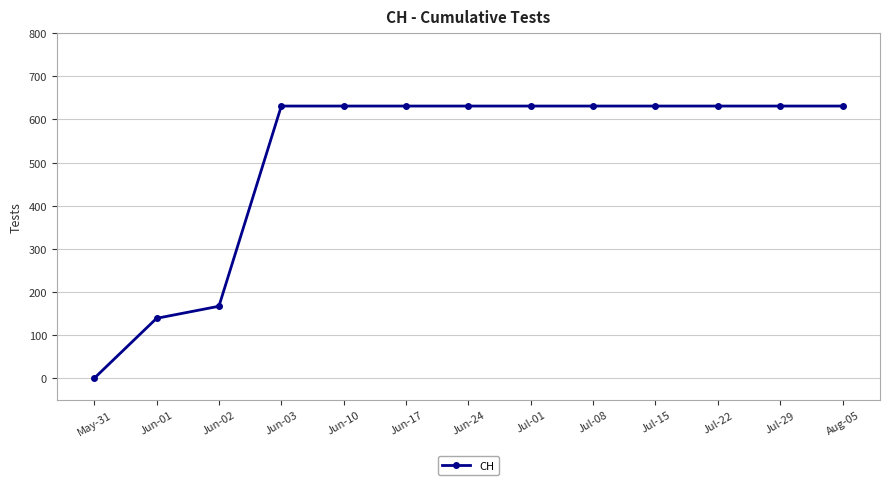

What is the label of the 8th point from the left?

Jul-01